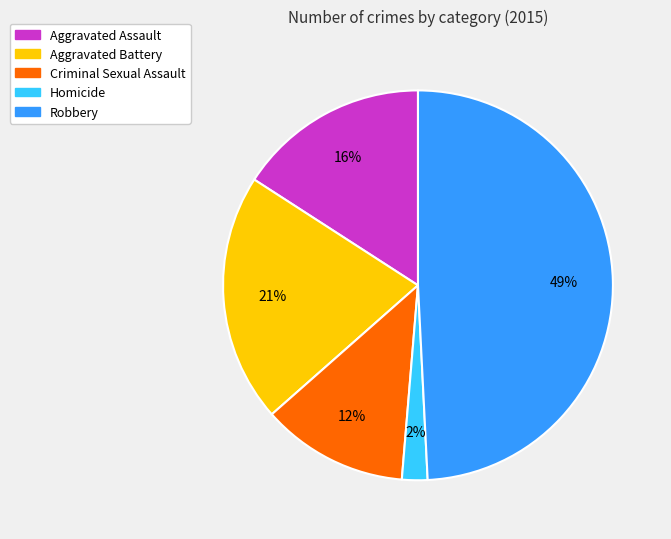

How many slices are in this pie chart?

5